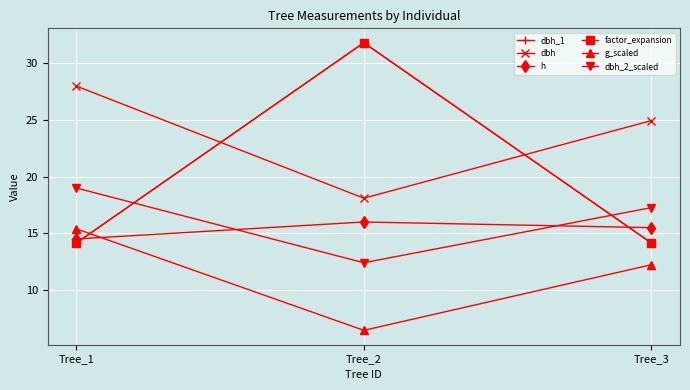

At Tree_1, list the series in order from largest to smallest.

dbh, dbh_2_scaled, g_scaled, h, dbh_1, factor_expansion